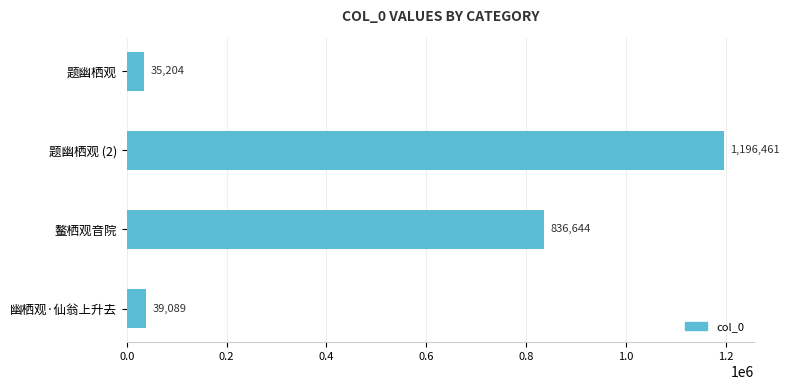

The value at 题幽栖观 (2) is 1196461. True or false?

True